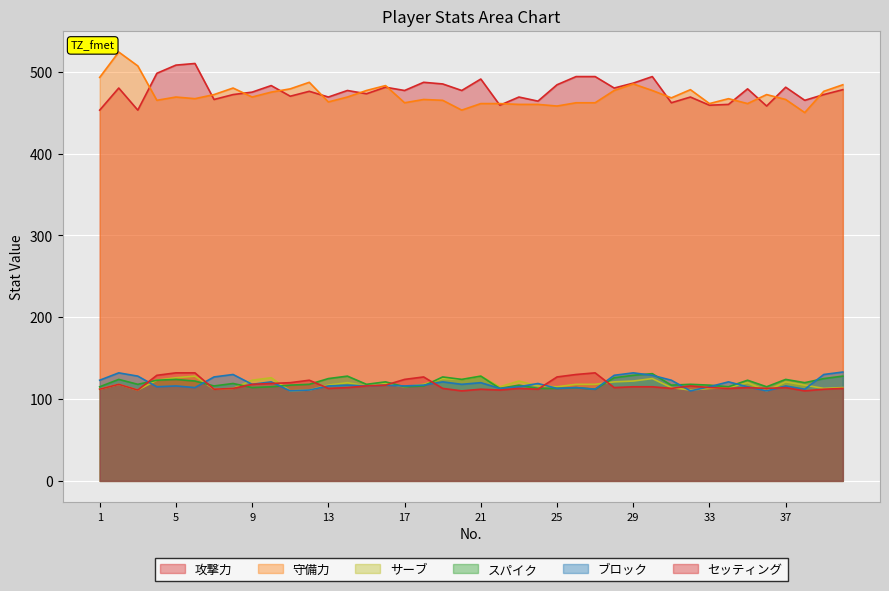

Reading left to right, what are all the values shown in this chart?

攻撃力: 453	480	453	498	508	510	466	472	475	483	470	476	469	477	473	481	477	487	485	477	491	459	469	464	484	494	494	480	486	494	462	469	459	460	479	458	481	465	472	478
守備力: 493	524	507	465	469	467	472	480	469	475	479	487	463	469	477	483	462	466	465	453	461	461	460	460	458	462	462	477	485	477	468	478	461	467	461	472	466	450	476	484
サーブ: 112	118	111	123	126	128	112	113	123	126	110	111	117	120	116	119	115	118	125	124	128	115	122	116	115	118	118	121	122	125	114	111	113	114	120	110	121	117	113	114
スパイク: 115	124	118	123	124	122	116	119	114	115	117	118	125	128	118	121	115	116	127	124	128	113	117	113	113	114	112	126	129	131	117	118	117	115	123	115	124	120	125	128
ブロック: 123	132	128	115	116	114	127	130	118	121	110	111	116	117	116	117	116	117	121	118	120	113	115	119	113	114	112	129	132	129	123	110	115	121	115	110	116	112	130	133
セッティング: 112	118	111	129	132	132	112	113	118	119	120	123	113	114	116	117	124	127	113	110	112	111	113	112	127	130	132	114	115	115	113	116	114	113	114	113	114	110	112	113